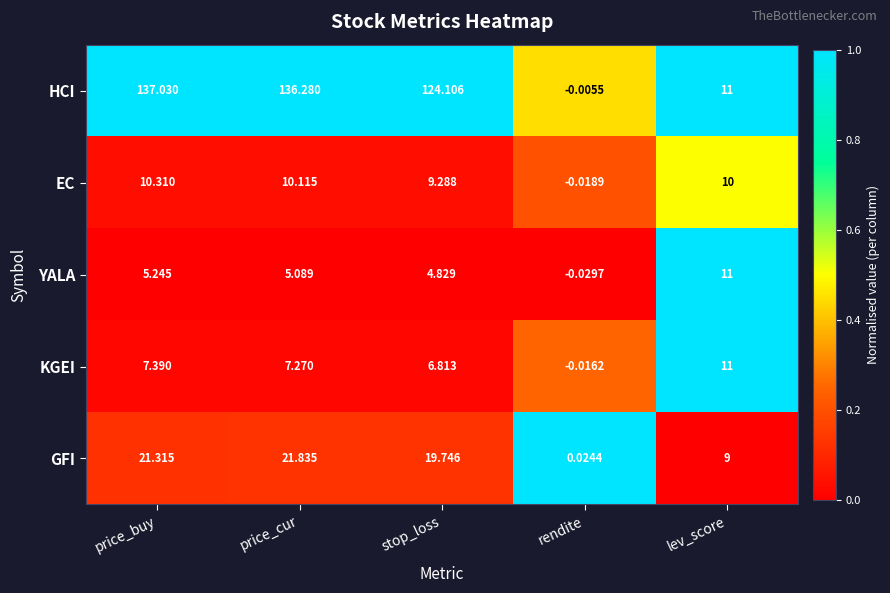

Between price_cur and lev_score, which series saw the biggest shift?

HCI